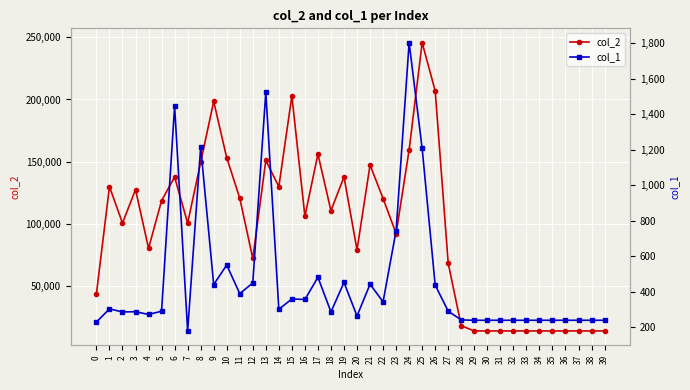

What is the sum of the col_1 values at 26 and 5?

729